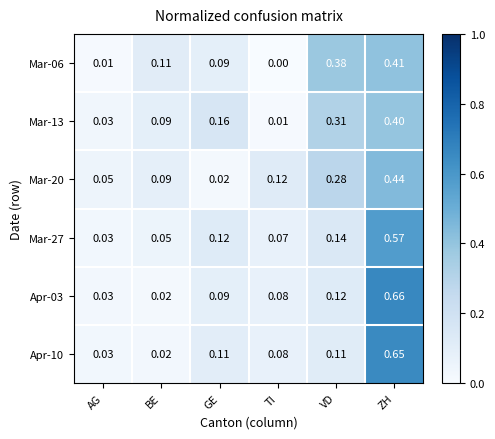

Which category has the lowest value across all series?

TI